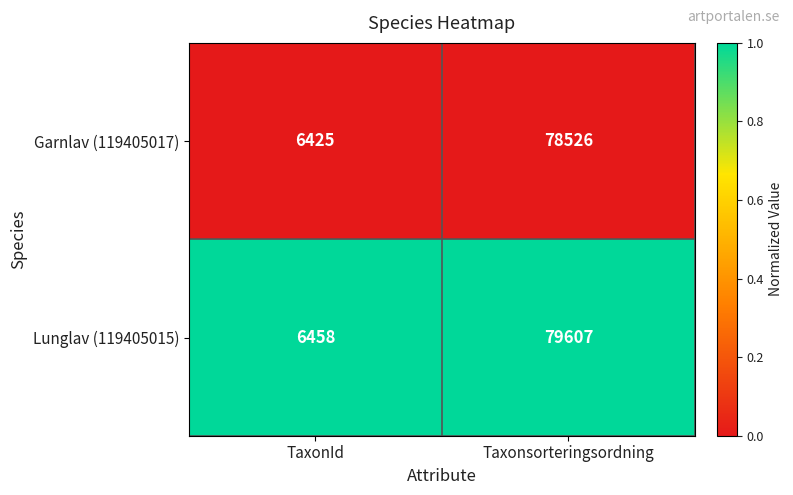

At which category is the sum across all series the highest?

Taxonsorteringsordning